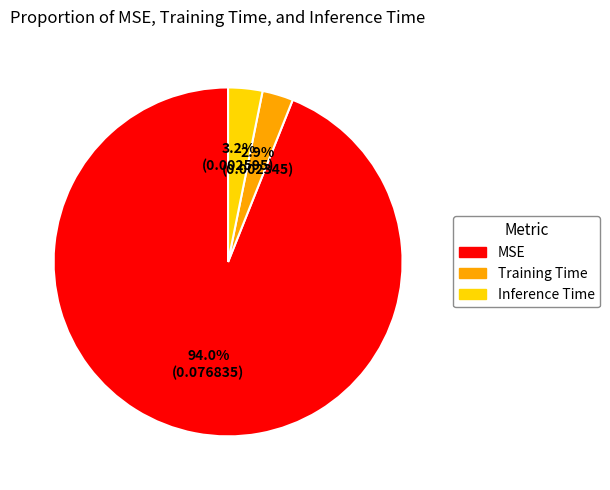

Does MSE account for over 50% of the chart?

Yes